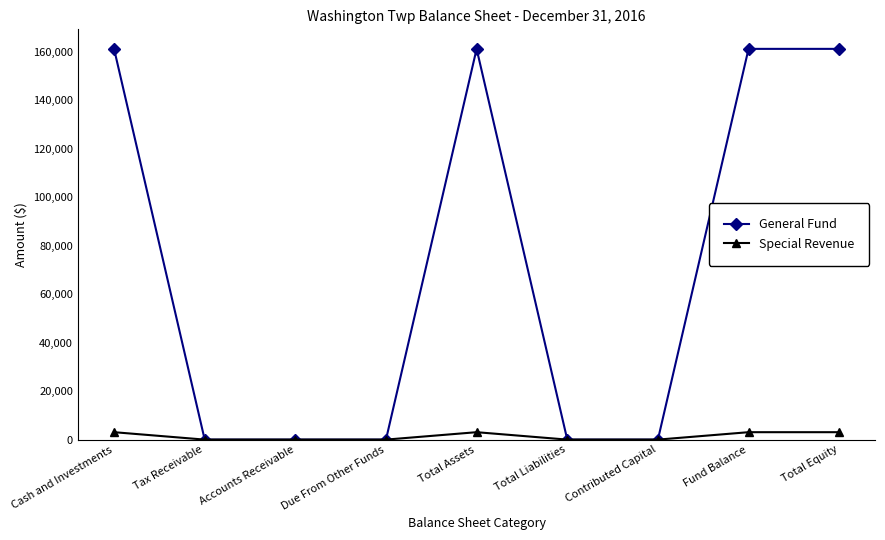

True or false: General Fund has more than 2 points higher than both neighbors.

False